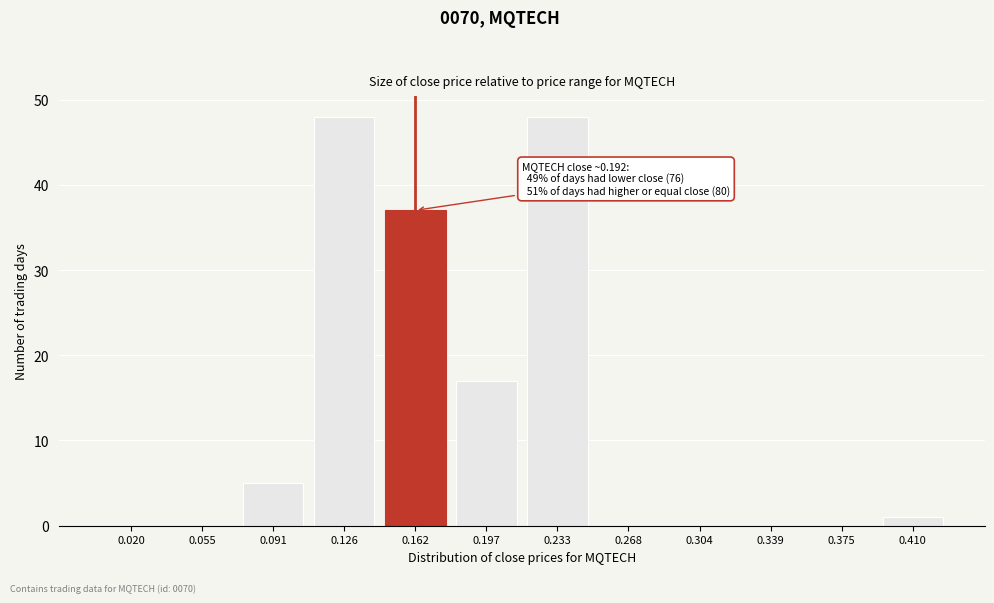

Reading right to left, extract all data points from this chart.

0.410=1	0.375=0	0.339=0	0.304=0	0.268=0	0.233=48	0.197=17	0.162=37	0.126=48	0.091=5	0.055=0	0.020=0